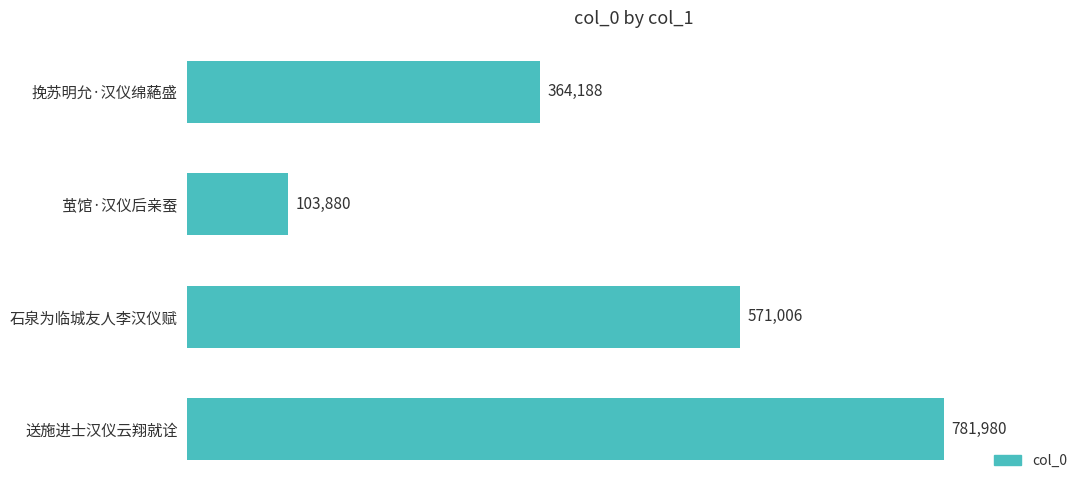

At which category does the chart reach its minimum across all series?

茧馆·汉仪后亲蚕